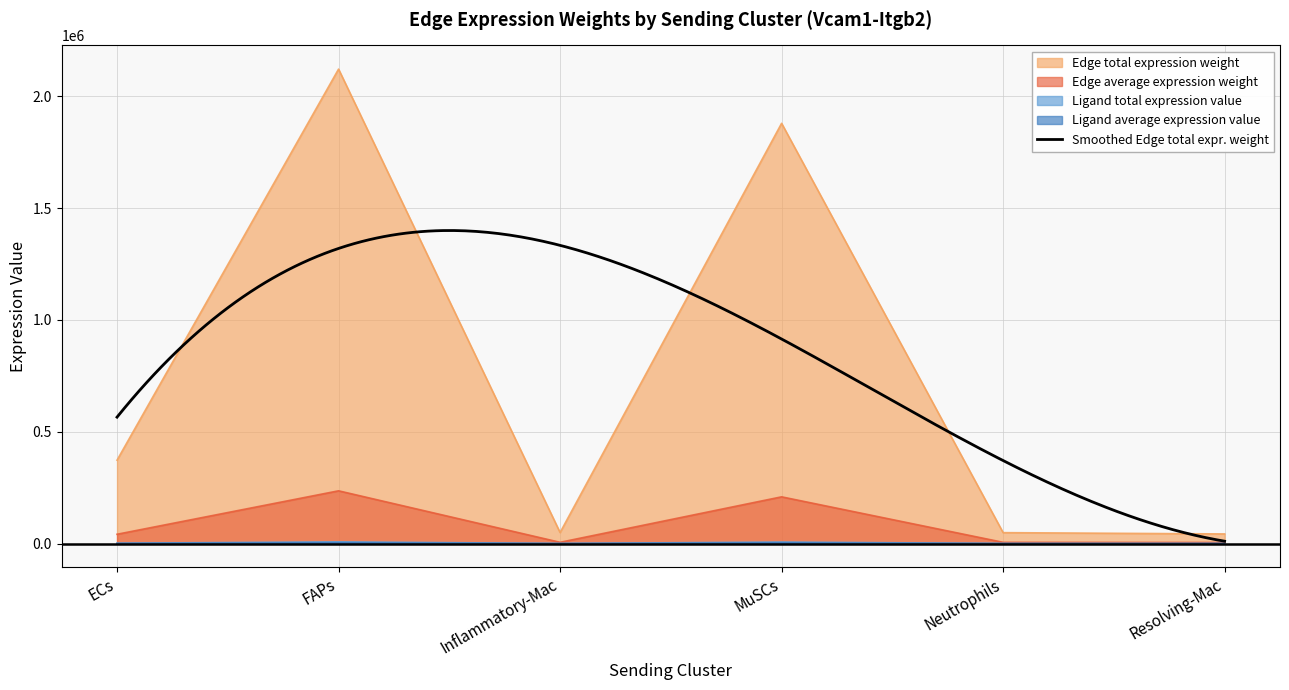

The value of Edge total expression weight at Neutrophils is 48660.8. True or false?

True